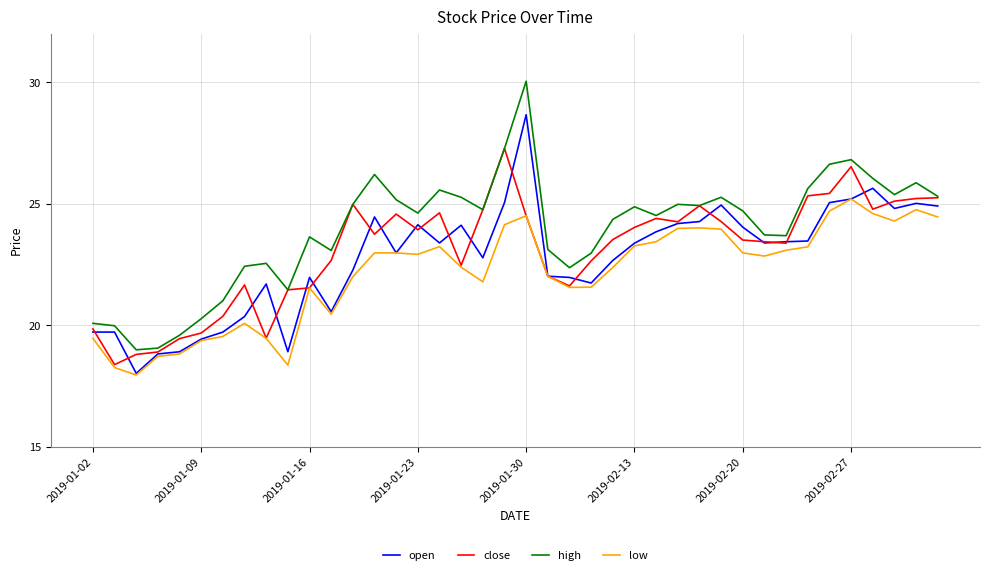

List the series in order of their peak value, lowest first.

low, close, open, high